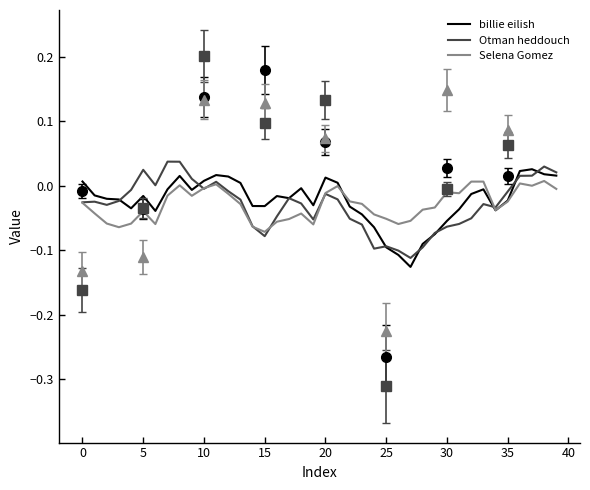

At how many categories does at least one series exceed 0?

18